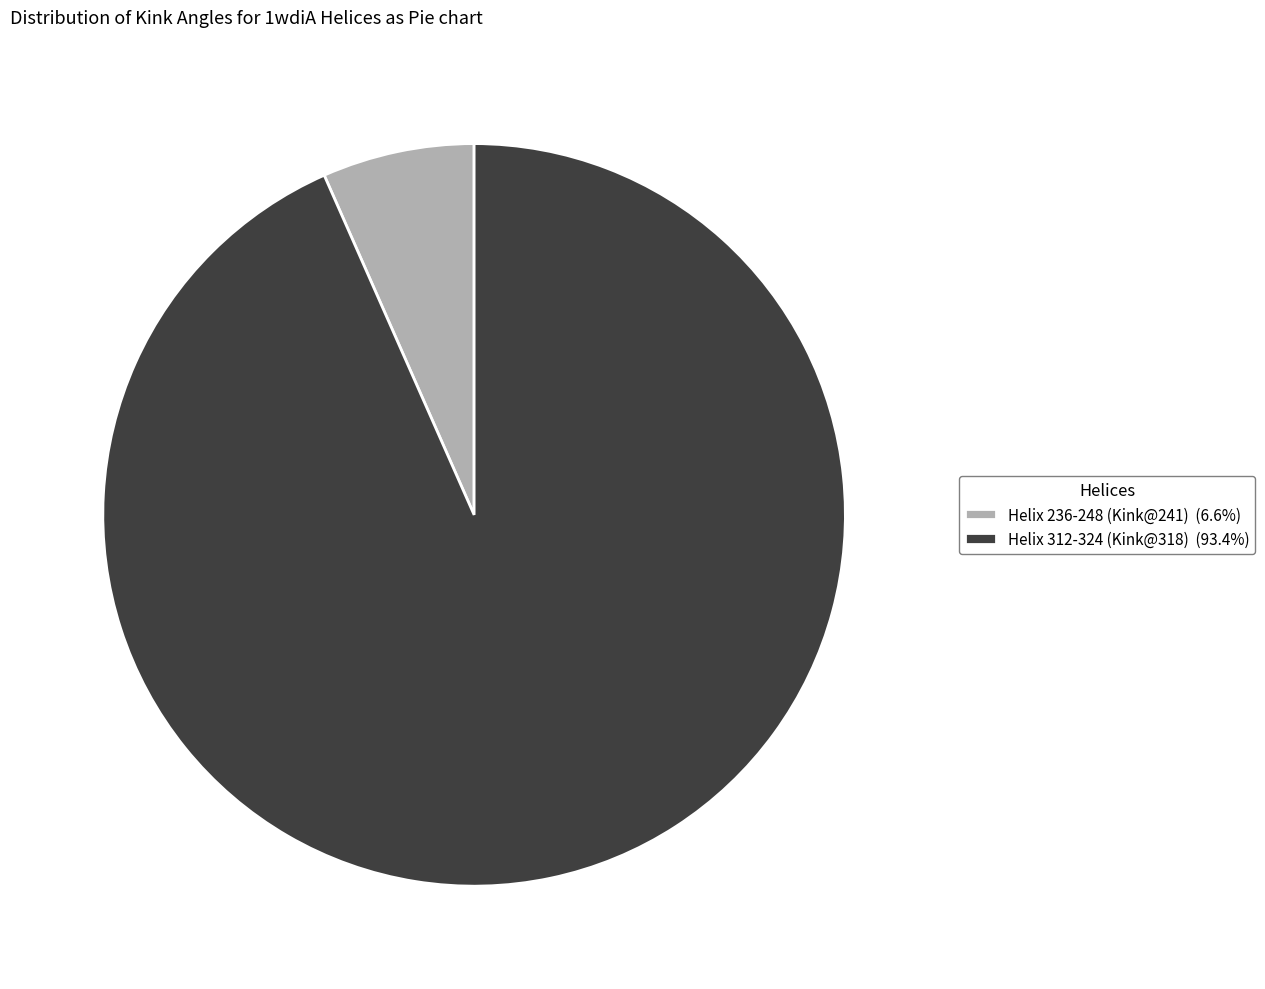

Which slice is the largest?

Helix 312-324 (Kink@318)